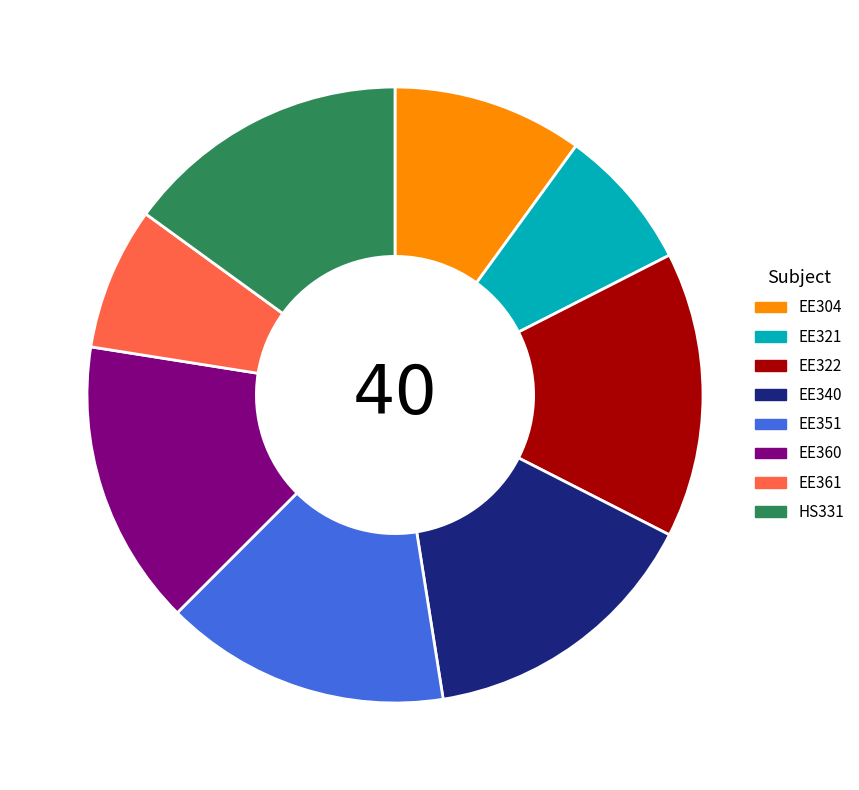

Is the sum of EE351 and EE360 greater than half?

No